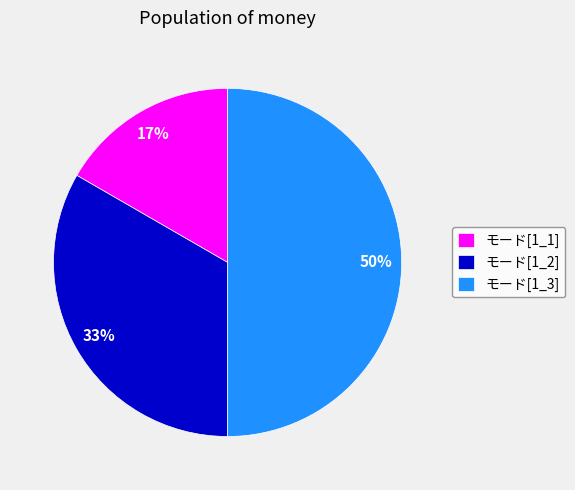

Is it true that モード[1_1] is 17% of the pie?

True